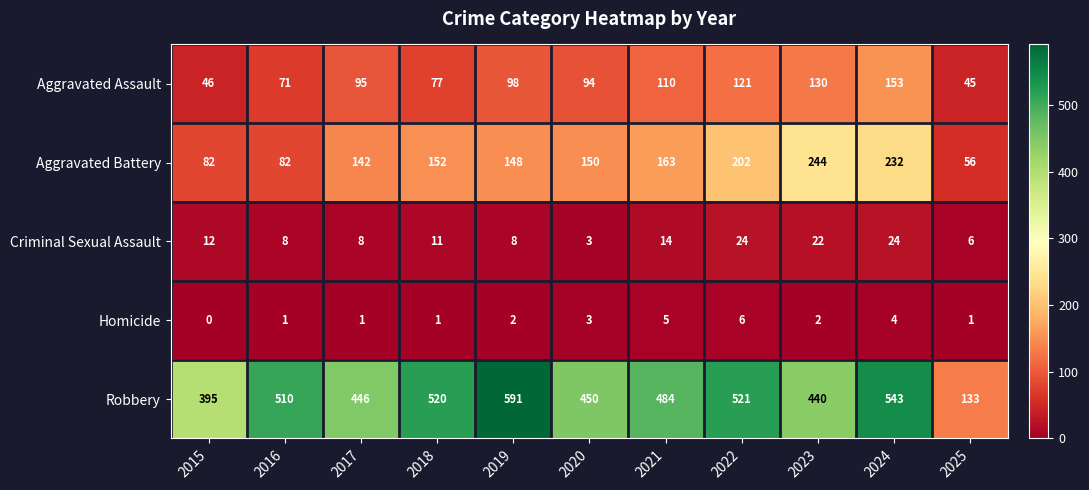

Which series has the largest range (max minus min)?

Robbery